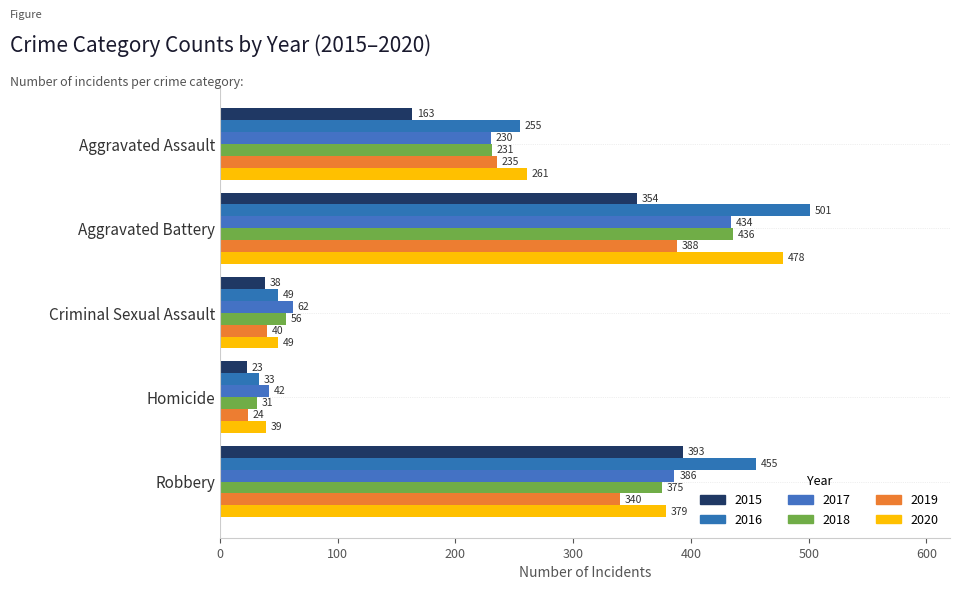

Which category has the highest value in the 2015 series?

Robbery